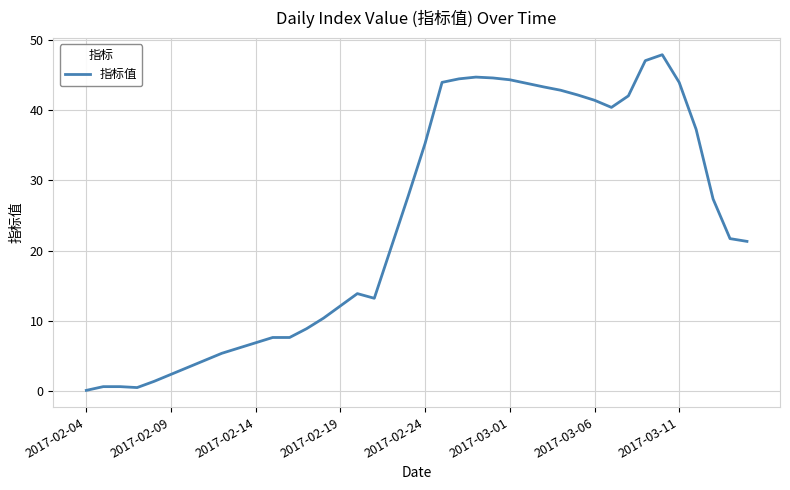

What is the greatest value displayed?

47.9